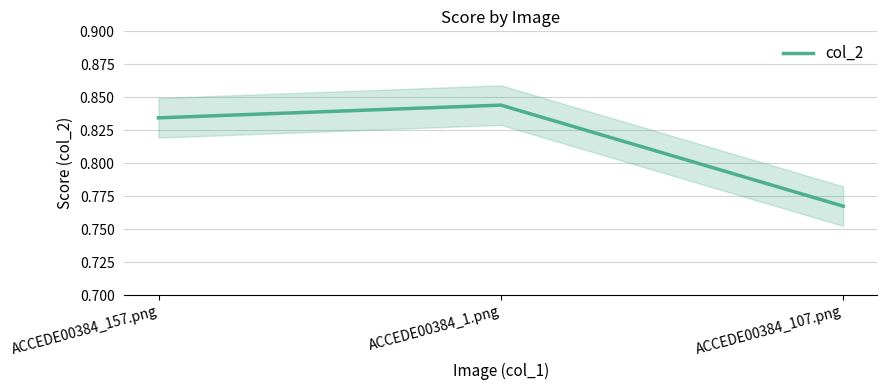

What is the approximate value at ACCEDE00384_107.png?

0.8